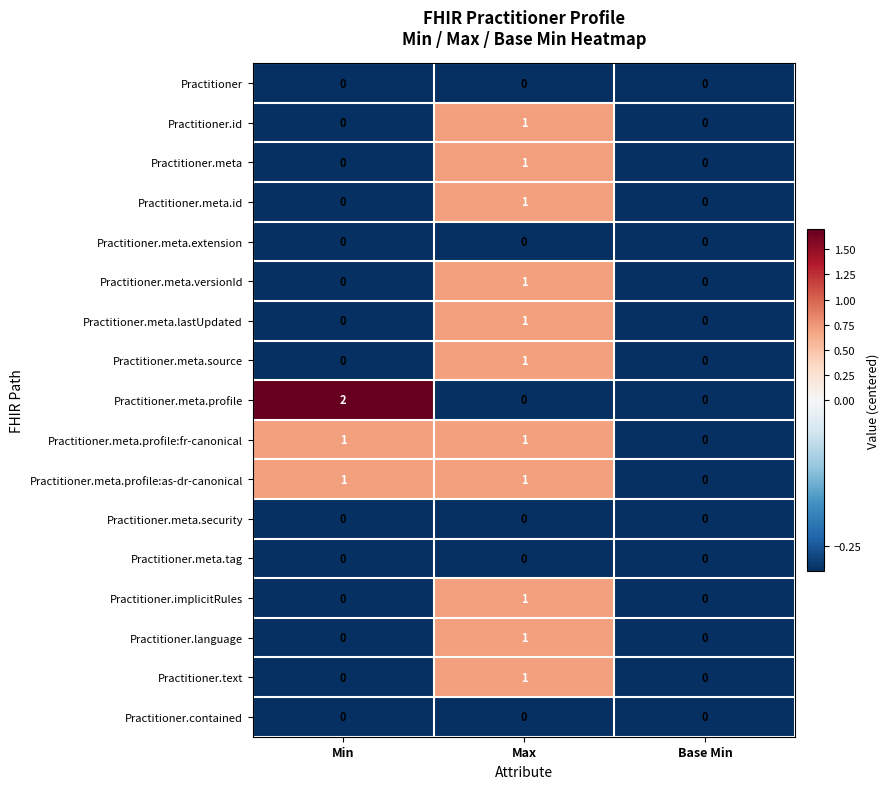

Which category has the highest value in the Practitioner.meta.id series?

Max